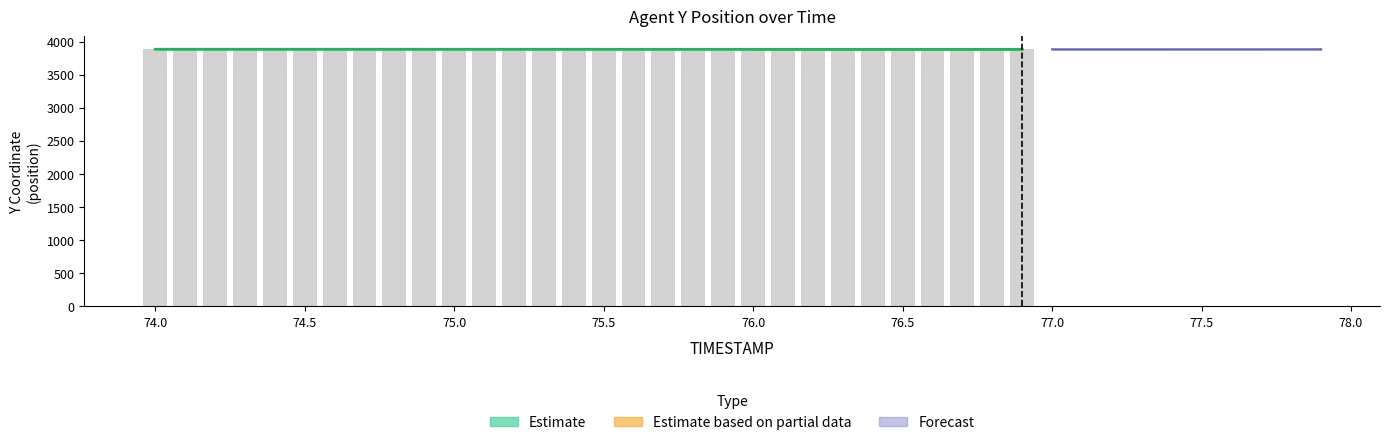

What is the difference between the TIMESTAMP values at 29 and 18?

1.1